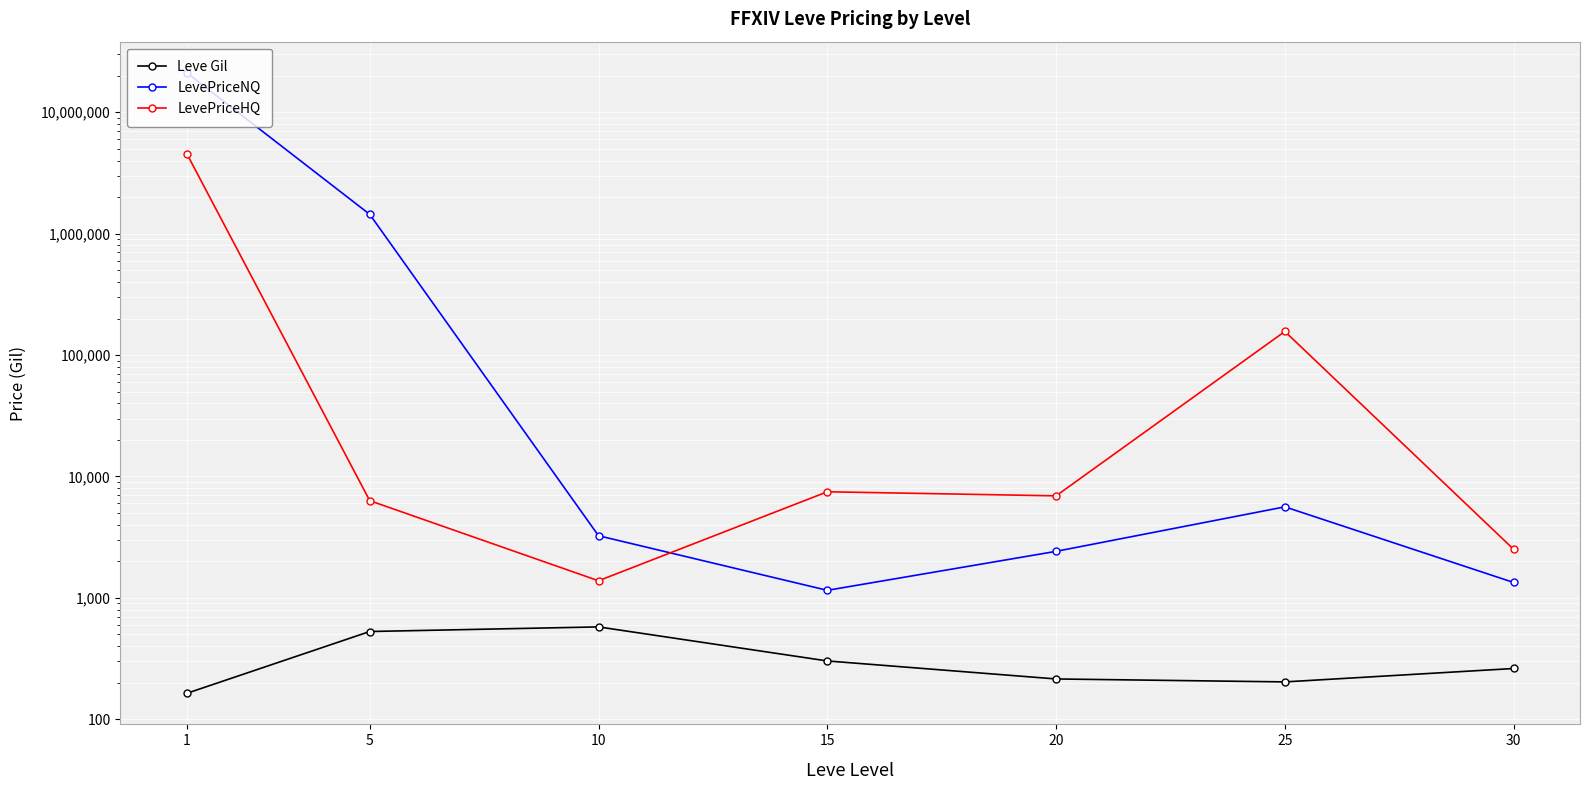

In LevePriceHQ, how many points are higher than both neighbors (excluding endpoints)?

2